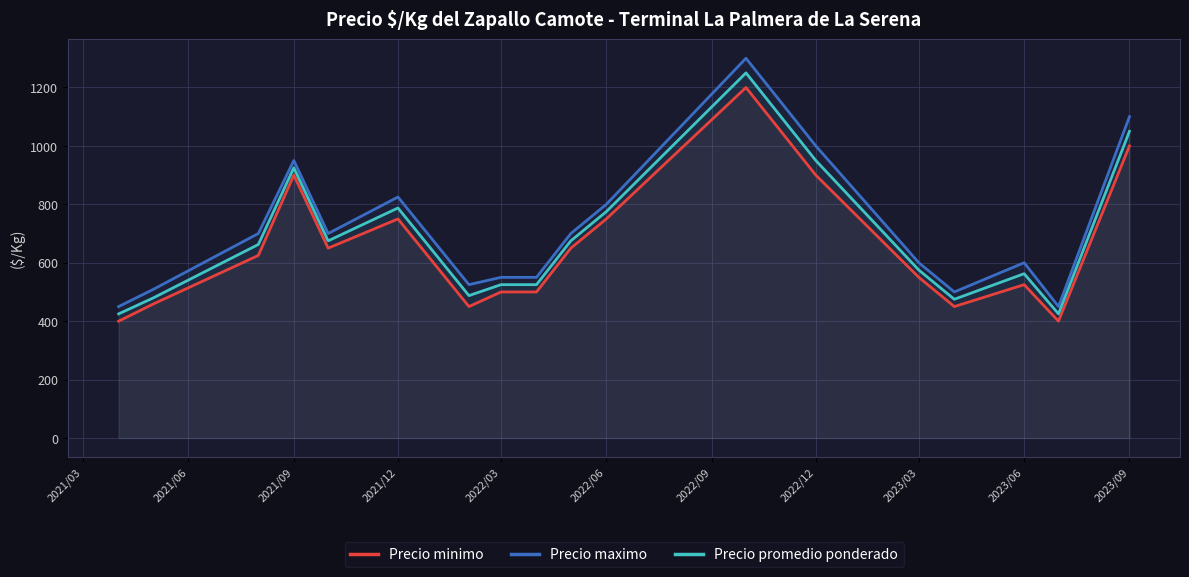

How many data points does each series have?

18